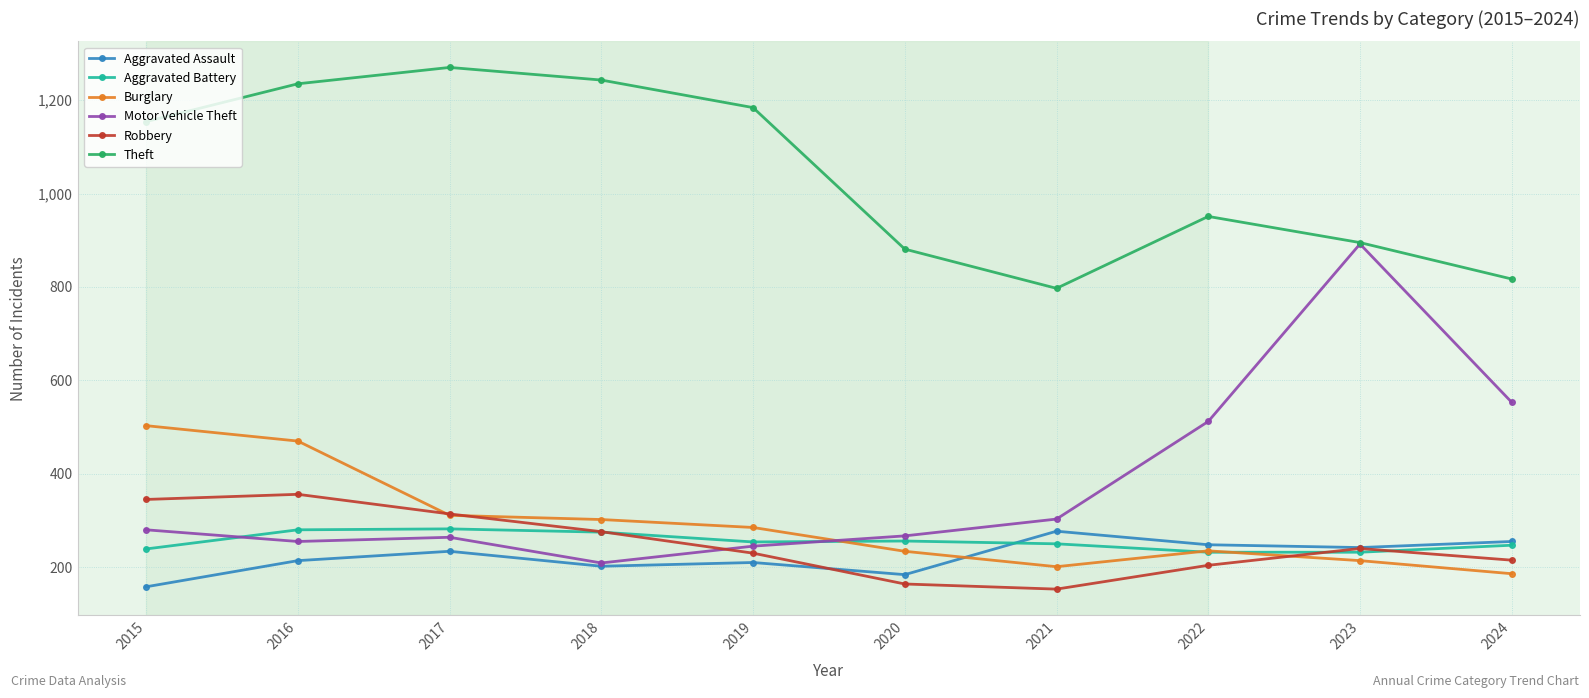

At which label does Motor Vehicle Theft reach its peak?

2023